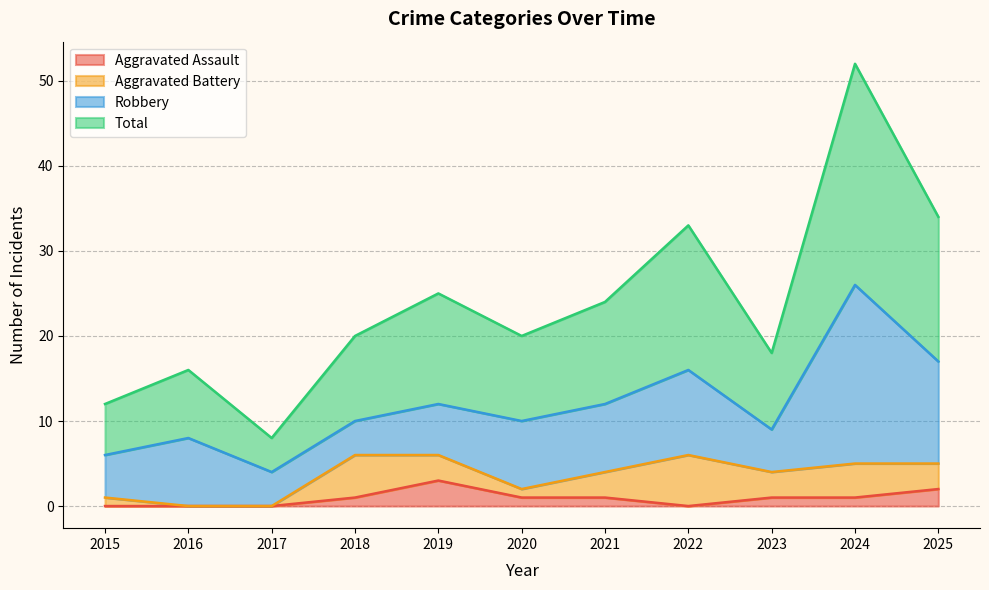

In Total, how many points are higher than both neighbors (excluding endpoints)?

4